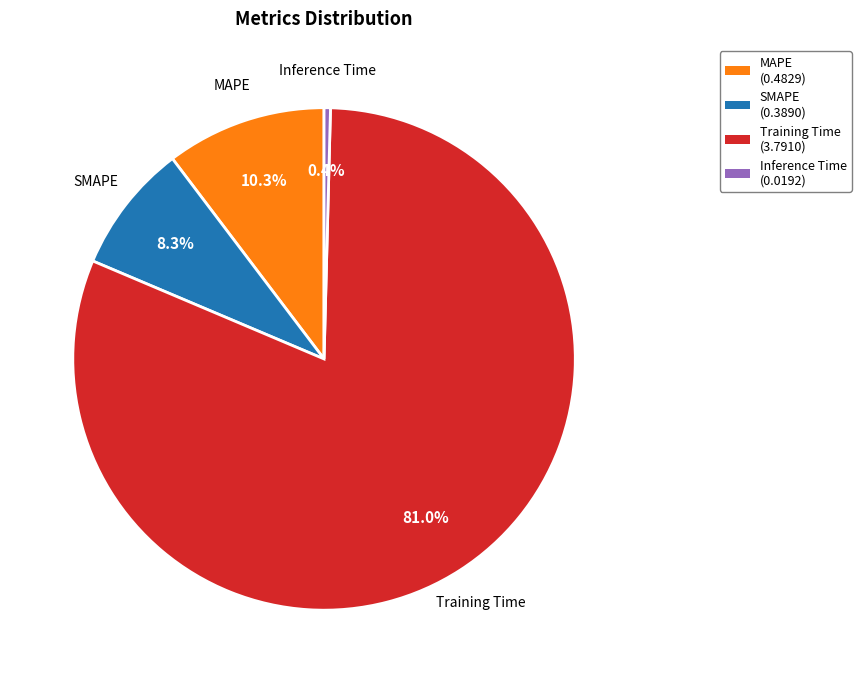

What percentage is NOT represented by Training Time (3.7910)?

19.0%